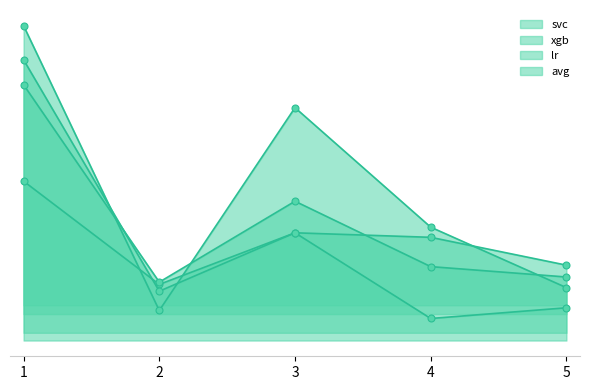

At which category is the sum across all series the highest?

1